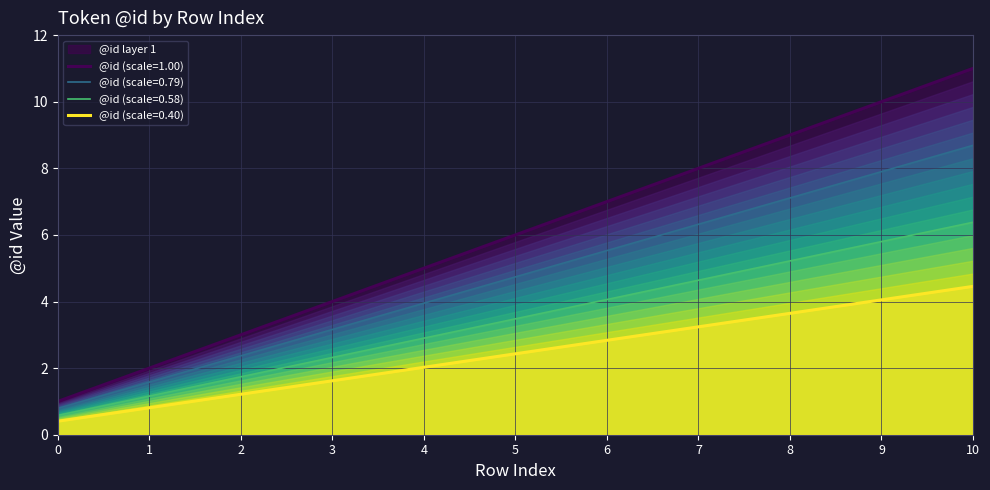

What is the smallest value displayed?

1